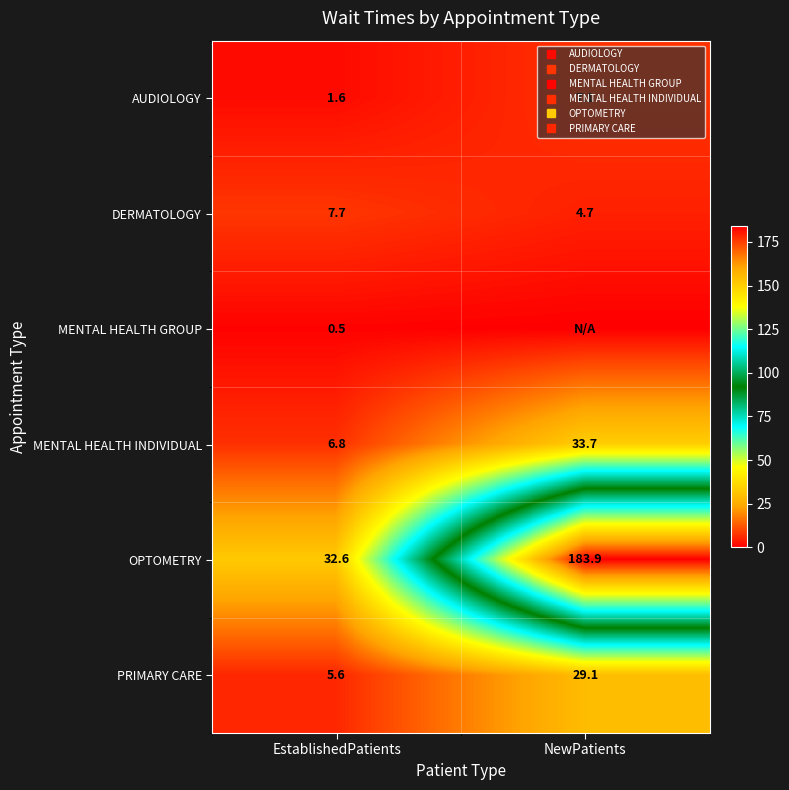

How many data points in DERMATOLOGY are less than 7?

1